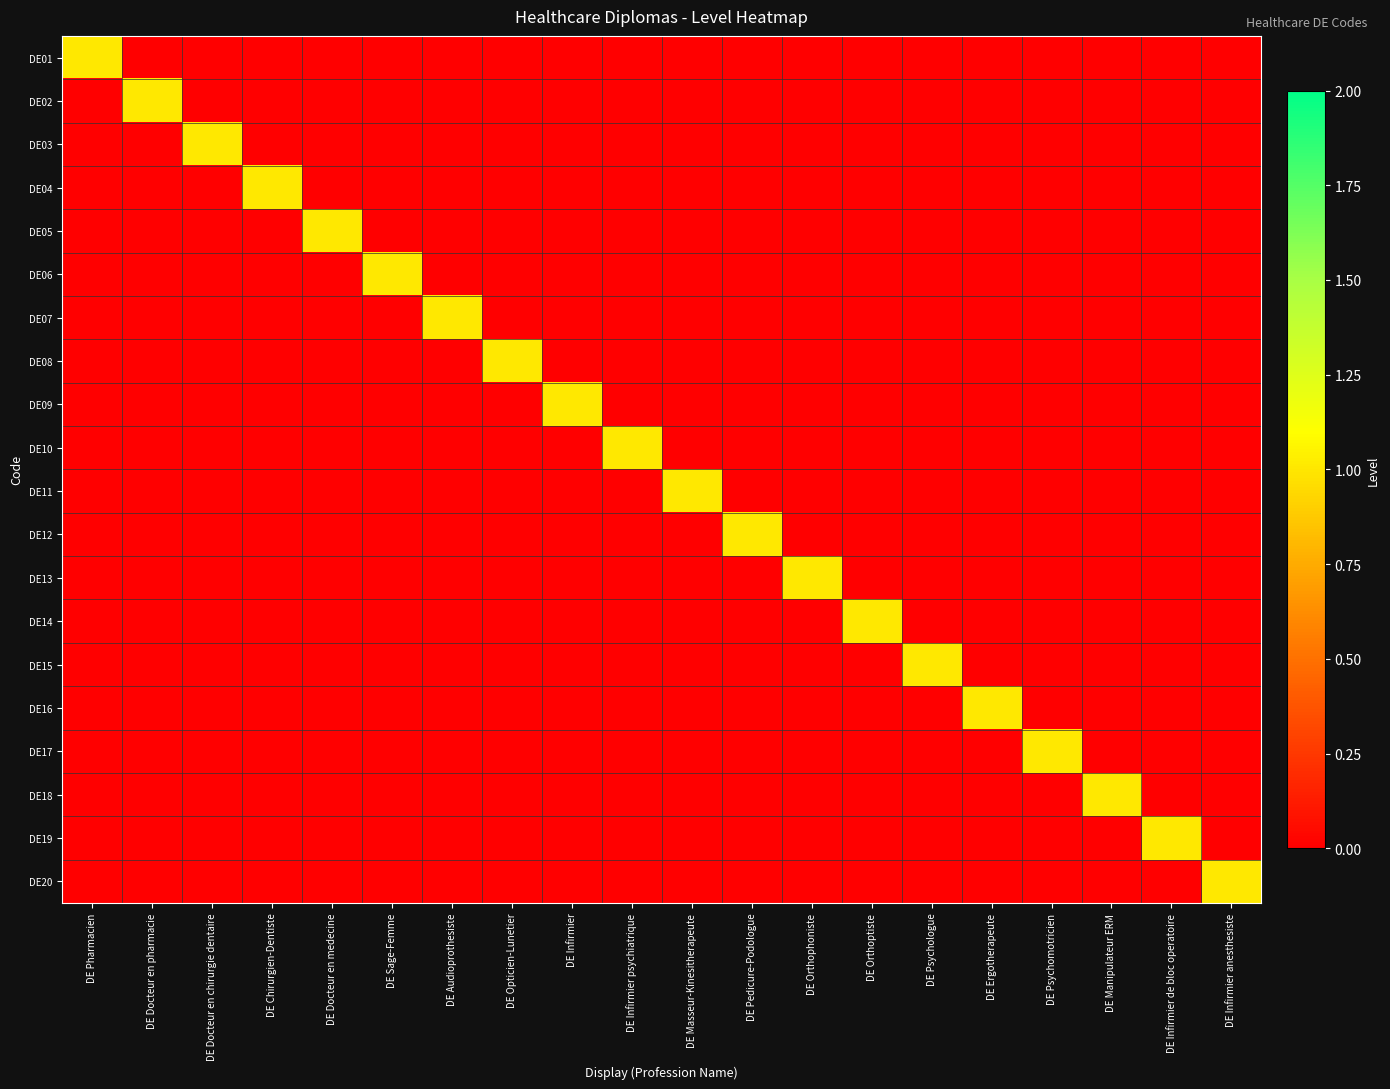

Reading left to right, list all the values displayed in this chart.

DE01: DE Pharmacien=1	DE Docteur en pharmacie=0	DE Docteur en chirurgie dentaire=0	DE Chirurgien-Dentiste=0	DE Docteur en medecine=0	DE Sage-Femme=0	DE Audioprothesiste=0	DE Opticien-Lunetier=0	DE Infirmier=0	DE Infirmier psychiatrique=0	DE Masseur-Kinesitherapeute=0	DE Pedicure-Podologue=0	DE Orthophoniste=0	DE Orthoptiste=0	DE Psychologue=0	DE Ergotherapeute=0	DE Psychomotricien=0	DE Manipulateur ERM=0	DE Infirmier de bloc operatoire=0	DE Infirmier anesthesiste=0
DE02: DE Pharmacien=0	DE Docteur en pharmacie=1	DE Docteur en chirurgie dentaire=0	DE Chirurgien-Dentiste=0	DE Docteur en medecine=0	DE Sage-Femme=0	DE Audioprothesiste=0	DE Opticien-Lunetier=0	DE Infirmier=0	DE Infirmier psychiatrique=0	DE Masseur-Kinesitherapeute=0	DE Pedicure-Podologue=0	DE Orthophoniste=0	DE Orthoptiste=0	DE Psychologue=0	DE Ergotherapeute=0	DE Psychomotricien=0	DE Manipulateur ERM=0	DE Infirmier de bloc operatoire=0	DE Infirmier anesthesiste=0
DE03: DE Pharmacien=0	DE Docteur en pharmacie=0	DE Docteur en chirurgie dentaire=1	DE Chirurgien-Dentiste=0	DE Docteur en medecine=0	DE Sage-Femme=0	DE Audioprothesiste=0	DE Opticien-Lunetier=0	DE Infirmier=0	DE Infirmier psychiatrique=0	DE Masseur-Kinesitherapeute=0	DE Pedicure-Podologue=0	DE Orthophoniste=0	DE Orthoptiste=0	DE Psychologue=0	DE Ergotherapeute=0	DE Psychomotricien=0	DE Manipulateur ERM=0	DE Infirmier de bloc operatoire=0	DE Infirmier anesthesiste=0
DE04: DE Pharmacien=0	DE Docteur en pharmacie=0	DE Docteur en chirurgie dentaire=0	DE Chirurgien-Dentiste=1	DE Docteur en medecine=0	DE Sage-Femme=0	DE Audioprothesiste=0	DE Opticien-Lunetier=0	DE Infirmier=0	DE Infirmier psychiatrique=0	DE Masseur-Kinesitherapeute=0	DE Pedicure-Podologue=0	DE Orthophoniste=0	DE Orthoptiste=0	DE Psychologue=0	DE Ergotherapeute=0	DE Psychomotricien=0	DE Manipulateur ERM=0	DE Infirmier de bloc operatoire=0	DE Infirmier anesthesiste=0
DE05: DE Pharmacien=0	DE Docteur en pharmacie=0	DE Docteur en chirurgie dentaire=0	DE Chirurgien-Dentiste=0	DE Docteur en medecine=1	DE Sage-Femme=0	DE Audioprothesiste=0	DE Opticien-Lunetier=0	DE Infirmier=0	DE Infirmier psychiatrique=0	DE Masseur-Kinesitherapeute=0	DE Pedicure-Podologue=0	DE Orthophoniste=0	DE Orthoptiste=0	DE Psychologue=0	DE Ergotherapeute=0	DE Psychomotricien=0	DE Manipulateur ERM=0	DE Infirmier de bloc operatoire=0	DE Infirmier anesthesiste=0
DE06: DE Pharmacien=0	DE Docteur en pharmacie=0	DE Docteur en chirurgie dentaire=0	DE Chirurgien-Dentiste=0	DE Docteur en medecine=0	DE Sage-Femme=1	DE Audioprothesiste=0	DE Opticien-Lunetier=0	DE Infirmier=0	DE Infirmier psychiatrique=0	DE Masseur-Kinesitherapeute=0	DE Pedicure-Podologue=0	DE Orthophoniste=0	DE Orthoptiste=0	DE Psychologue=0	DE Ergotherapeute=0	DE Psychomotricien=0	DE Manipulateur ERM=0	DE Infirmier de bloc operatoire=0	DE Infirmier anesthesiste=0
DE07: DE Pharmacien=0	DE Docteur en pharmacie=0	DE Docteur en chirurgie dentaire=0	DE Chirurgien-Dentiste=0	DE Docteur en medecine=0	DE Sage-Femme=0	DE Audioprothesiste=1	DE Opticien-Lunetier=0	DE Infirmier=0	DE Infirmier psychiatrique=0	DE Masseur-Kinesitherapeute=0	DE Pedicure-Podologue=0	DE Orthophoniste=0	DE Orthoptiste=0	DE Psychologue=0	DE Ergotherapeute=0	DE Psychomotricien=0	DE Manipulateur ERM=0	DE Infirmier de bloc operatoire=0	DE Infirmier anesthesiste=0
DE08: DE Pharmacien=0	DE Docteur en pharmacie=0	DE Docteur en chirurgie dentaire=0	DE Chirurgien-Dentiste=0	DE Docteur en medecine=0	DE Sage-Femme=0	DE Audioprothesiste=0	DE Opticien-Lunetier=1	DE Infirmier=0	DE Infirmier psychiatrique=0	DE Masseur-Kinesitherapeute=0	DE Pedicure-Podologue=0	DE Orthophoniste=0	DE Orthoptiste=0	DE Psychologue=0	DE Ergotherapeute=0	DE Psychomotricien=0	DE Manipulateur ERM=0	DE Infirmier de bloc operatoire=0	DE Infirmier anesthesiste=0
DE09: DE Pharmacien=0	DE Docteur en pharmacie=0	DE Docteur en chirurgie dentaire=0	DE Chirurgien-Dentiste=0	DE Docteur en medecine=0	DE Sage-Femme=0	DE Audioprothesiste=0	DE Opticien-Lunetier=0	DE Infirmier=1	DE Infirmier psychiatrique=0	DE Masseur-Kinesitherapeute=0	DE Pedicure-Podologue=0	DE Orthophoniste=0	DE Orthoptiste=0	DE Psychologue=0	DE Ergotherapeute=0	DE Psychomotricien=0	DE Manipulateur ERM=0	DE Infirmier de bloc operatoire=0	DE Infirmier anesthesiste=0
DE10: DE Pharmacien=0	DE Docteur en pharmacie=0	DE Docteur en chirurgie dentaire=0	DE Chirurgien-Dentiste=0	DE Docteur en medecine=0	DE Sage-Femme=0	DE Audioprothesiste=0	DE Opticien-Lunetier=0	DE Infirmier=0	DE Infirmier psychiatrique=1	DE Masseur-Kinesitherapeute=0	DE Pedicure-Podologue=0	DE Orthophoniste=0	DE Orthoptiste=0	DE Psychologue=0	DE Ergotherapeute=0	DE Psychomotricien=0	DE Manipulateur ERM=0	DE Infirmier de bloc operatoire=0	DE Infirmier anesthesiste=0
DE11: DE Pharmacien=0	DE Docteur en pharmacie=0	DE Docteur en chirurgie dentaire=0	DE Chirurgien-Dentiste=0	DE Docteur en medecine=0	DE Sage-Femme=0	DE Audioprothesiste=0	DE Opticien-Lunetier=0	DE Infirmier=0	DE Infirmier psychiatrique=0	DE Masseur-Kinesitherapeute=1	DE Pedicure-Podologue=0	DE Orthophoniste=0	DE Orthoptiste=0	DE Psychologue=0	DE Ergotherapeute=0	DE Psychomotricien=0	DE Manipulateur ERM=0	DE Infirmier de bloc operatoire=0	DE Infirmier anesthesiste=0
DE12: DE Pharmacien=0	DE Docteur en pharmacie=0	DE Docteur en chirurgie dentaire=0	DE Chirurgien-Dentiste=0	DE Docteur en medecine=0	DE Sage-Femme=0	DE Audioprothesiste=0	DE Opticien-Lunetier=0	DE Infirmier=0	DE Infirmier psychiatrique=0	DE Masseur-Kinesitherapeute=0	DE Pedicure-Podologue=1	DE Orthophoniste=0	DE Orthoptiste=0	DE Psychologue=0	DE Ergotherapeute=0	DE Psychomotricien=0	DE Manipulateur ERM=0	DE Infirmier de bloc operatoire=0	DE Infirmier anesthesiste=0
DE13: DE Pharmacien=0	DE Docteur en pharmacie=0	DE Docteur en chirurgie dentaire=0	DE Chirurgien-Dentiste=0	DE Docteur en medecine=0	DE Sage-Femme=0	DE Audioprothesiste=0	DE Opticien-Lunetier=0	DE Infirmier=0	DE Infirmier psychiatrique=0	DE Masseur-Kinesitherapeute=0	DE Pedicure-Podologue=0	DE Orthophoniste=1	DE Orthoptiste=0	DE Psychologue=0	DE Ergotherapeute=0	DE Psychomotricien=0	DE Manipulateur ERM=0	DE Infirmier de bloc operatoire=0	DE Infirmier anesthesiste=0
DE14: DE Pharmacien=0	DE Docteur en pharmacie=0	DE Docteur en chirurgie dentaire=0	DE Chirurgien-Dentiste=0	DE Docteur en medecine=0	DE Sage-Femme=0	DE Audioprothesiste=0	DE Opticien-Lunetier=0	DE Infirmier=0	DE Infirmier psychiatrique=0	DE Masseur-Kinesitherapeute=0	DE Pedicure-Podologue=0	DE Orthophoniste=0	DE Orthoptiste=1	DE Psychologue=0	DE Ergotherapeute=0	DE Psychomotricien=0	DE Manipulateur ERM=0	DE Infirmier de bloc operatoire=0	DE Infirmier anesthesiste=0
DE15: DE Pharmacien=0	DE Docteur en pharmacie=0	DE Docteur en chirurgie dentaire=0	DE Chirurgien-Dentiste=0	DE Docteur en medecine=0	DE Sage-Femme=0	DE Audioprothesiste=0	DE Opticien-Lunetier=0	DE Infirmier=0	DE Infirmier psychiatrique=0	DE Masseur-Kinesitherapeute=0	DE Pedicure-Podologue=0	DE Orthophoniste=0	DE Orthoptiste=0	DE Psychologue=1	DE Ergotherapeute=0	DE Psychomotricien=0	DE Manipulateur ERM=0	DE Infirmier de bloc operatoire=0	DE Infirmier anesthesiste=0
DE16: DE Pharmacien=0	DE Docteur en pharmacie=0	DE Docteur en chirurgie dentaire=0	DE Chirurgien-Dentiste=0	DE Docteur en medecine=0	DE Sage-Femme=0	DE Audioprothesiste=0	DE Opticien-Lunetier=0	DE Infirmier=0	DE Infirmier psychiatrique=0	DE Masseur-Kinesitherapeute=0	DE Pedicure-Podologue=0	DE Orthophoniste=0	DE Orthoptiste=0	DE Psychologue=0	DE Ergotherapeute=1	DE Psychomotricien=0	DE Manipulateur ERM=0	DE Infirmier de bloc operatoire=0	DE Infirmier anesthesiste=0
DE17: DE Pharmacien=0	DE Docteur en pharmacie=0	DE Docteur en chirurgie dentaire=0	DE Chirurgien-Dentiste=0	DE Docteur en medecine=0	DE Sage-Femme=0	DE Audioprothesiste=0	DE Opticien-Lunetier=0	DE Infirmier=0	DE Infirmier psychiatrique=0	DE Masseur-Kinesitherapeute=0	DE Pedicure-Podologue=0	DE Orthophoniste=0	DE Orthoptiste=0	DE Psychologue=0	DE Ergotherapeute=0	DE Psychomotricien=1	DE Manipulateur ERM=0	DE Infirmier de bloc operatoire=0	DE Infirmier anesthesiste=0
DE18: DE Pharmacien=0	DE Docteur en pharmacie=0	DE Docteur en chirurgie dentaire=0	DE Chirurgien-Dentiste=0	DE Docteur en medecine=0	DE Sage-Femme=0	DE Audioprothesiste=0	DE Opticien-Lunetier=0	DE Infirmier=0	DE Infirmier psychiatrique=0	DE Masseur-Kinesitherapeute=0	DE Pedicure-Podologue=0	DE Orthophoniste=0	DE Orthoptiste=0	DE Psychologue=0	DE Ergotherapeute=0	DE Psychomotricien=0	DE Manipulateur ERM=1	DE Infirmier de bloc operatoire=0	DE Infirmier anesthesiste=0
DE19: DE Pharmacien=0	DE Docteur en pharmacie=0	DE Docteur en chirurgie dentaire=0	DE Chirurgien-Dentiste=0	DE Docteur en medecine=0	DE Sage-Femme=0	DE Audioprothesiste=0	DE Opticien-Lunetier=0	DE Infirmier=0	DE Infirmier psychiatrique=0	DE Masseur-Kinesitherapeute=0	DE Pedicure-Podologue=0	DE Orthophoniste=0	DE Orthoptiste=0	DE Psychologue=0	DE Ergotherapeute=0	DE Psychomotricien=0	DE Manipulateur ERM=0	DE Infirmier de bloc operatoire=1	DE Infirmier anesthesiste=0
DE20: DE Pharmacien=0	DE Docteur en pharmacie=0	DE Docteur en chirurgie dentaire=0	DE Chirurgien-Dentiste=0	DE Docteur en medecine=0	DE Sage-Femme=0	DE Audioprothesiste=0	DE Opticien-Lunetier=0	DE Infirmier=0	DE Infirmier psychiatrique=0	DE Masseur-Kinesitherapeute=0	DE Pedicure-Podologue=0	DE Orthophoniste=0	DE Orthoptiste=0	DE Psychologue=0	DE Ergotherapeute=0	DE Psychomotricien=0	DE Manipulateur ERM=0	DE Infirmier de bloc operatoire=0	DE Infirmier anesthesiste=1